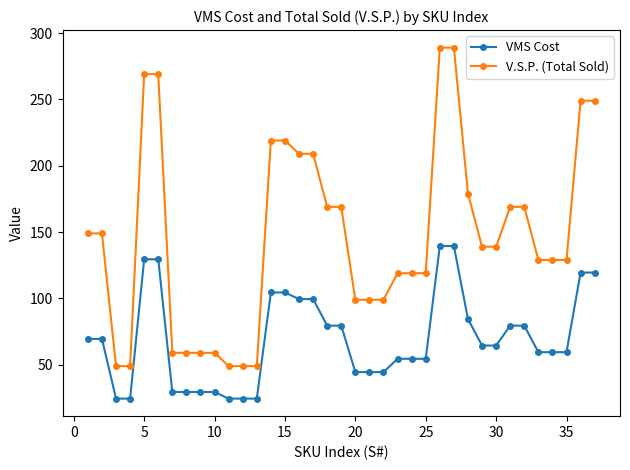

What are all the series names shown in the legend?

VMS Cost, V.S.P. (Total Sold)